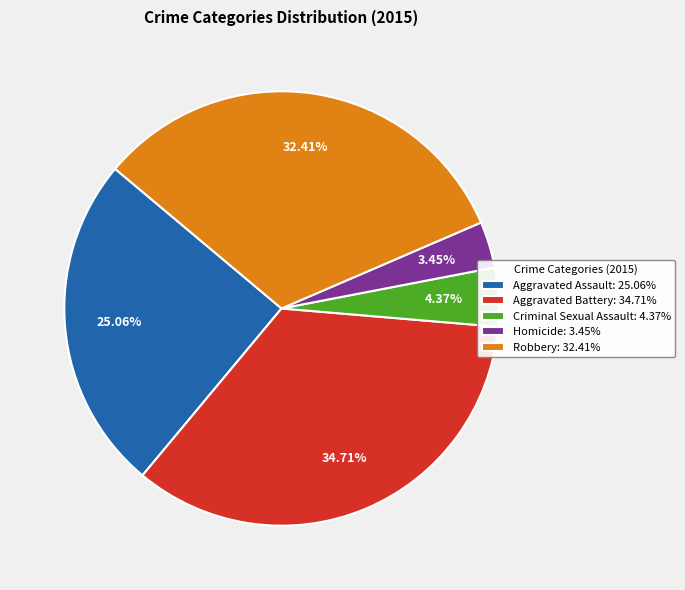

Is Aggravated Assault the majority of the pie?

No